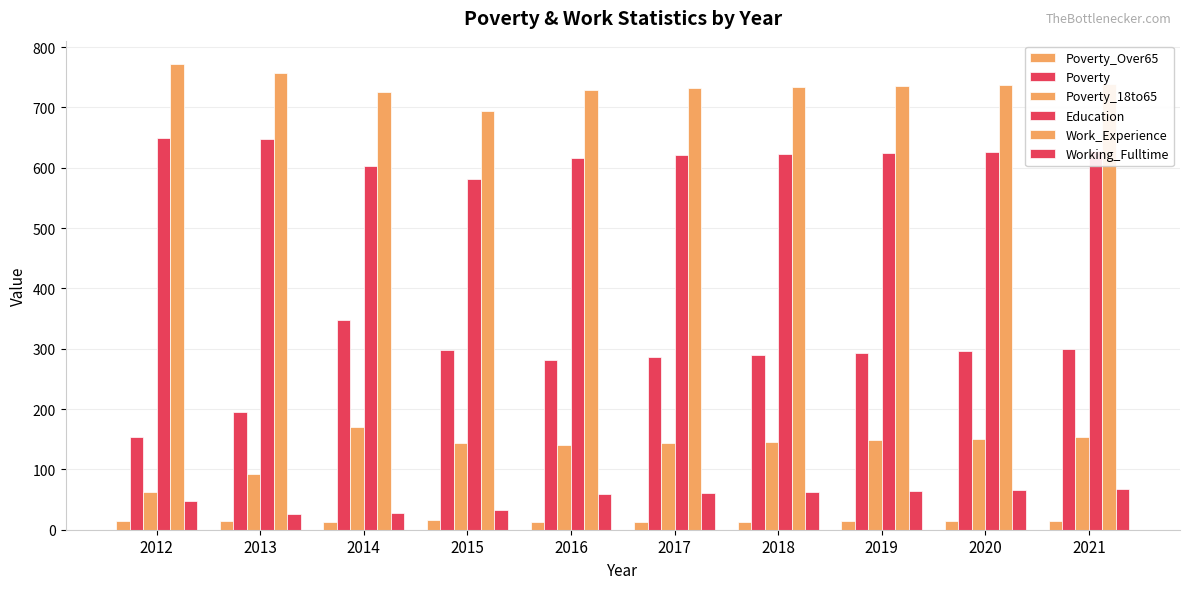

Reading left to right, list all the values displayed in this chart.

Poverty_Over65: 14	15	13	16	13	13	13	14	14	14
Poverty: 153	195	348	298	282	286	289	293	297	300
Poverty_18to65: 63	92	171	144	141	143	146	148	151	153
Education: 649	648	603	582	616	621	622	624	626	628
Work_Experience: 772	757	726	694	729	732	734	736	737	739
Working_Fulltime: 48	26	28	32	60	61	63	64	66	68